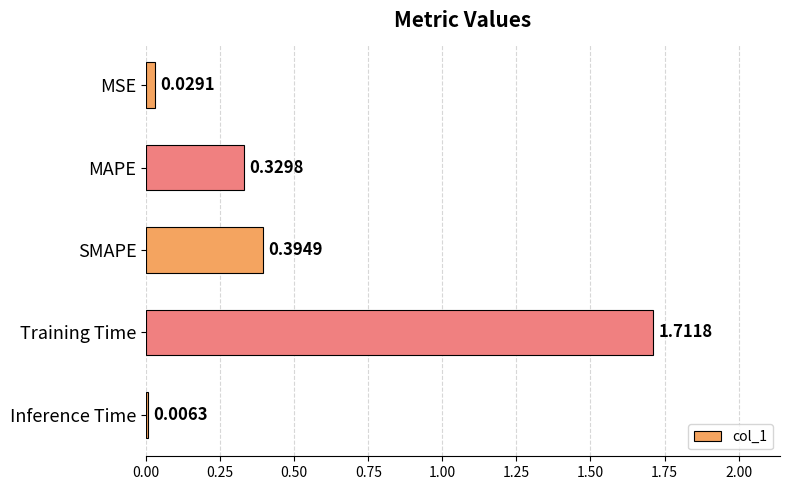

What is the sum of all values?

2.5